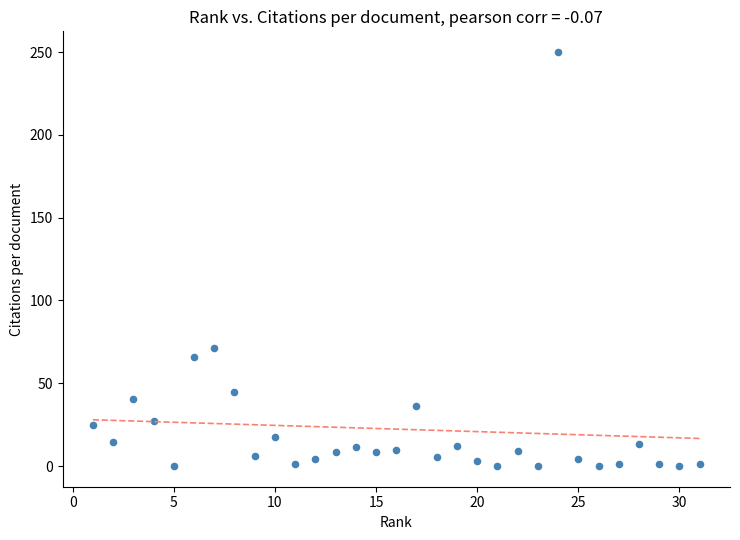

What is the range of X values (max minus min)?

30.0